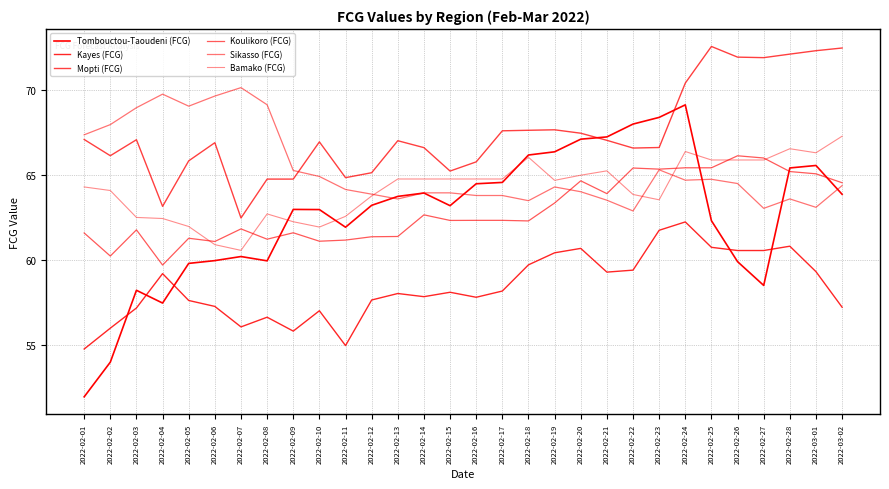

How many lines are shown in the chart?

6